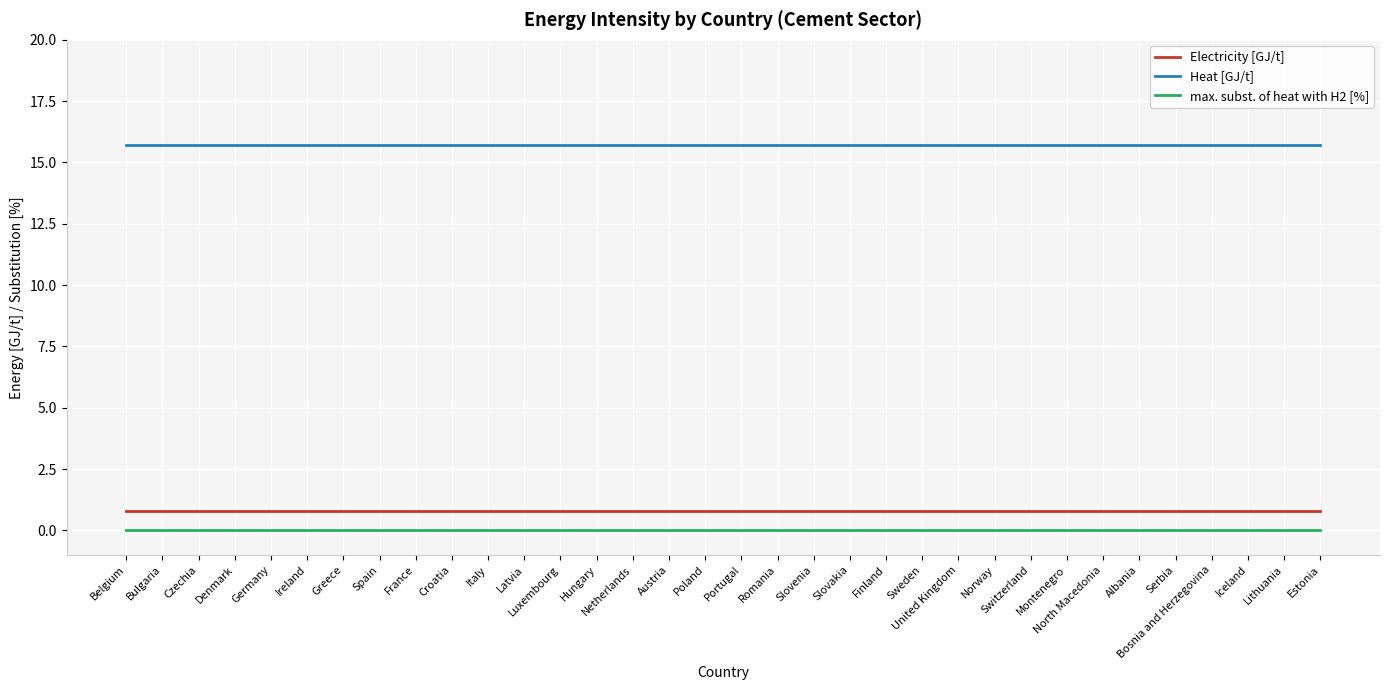

True or false: Electricity [GJ/t] and max. subst. of heat with H2 [%] intersect in this chart.

False